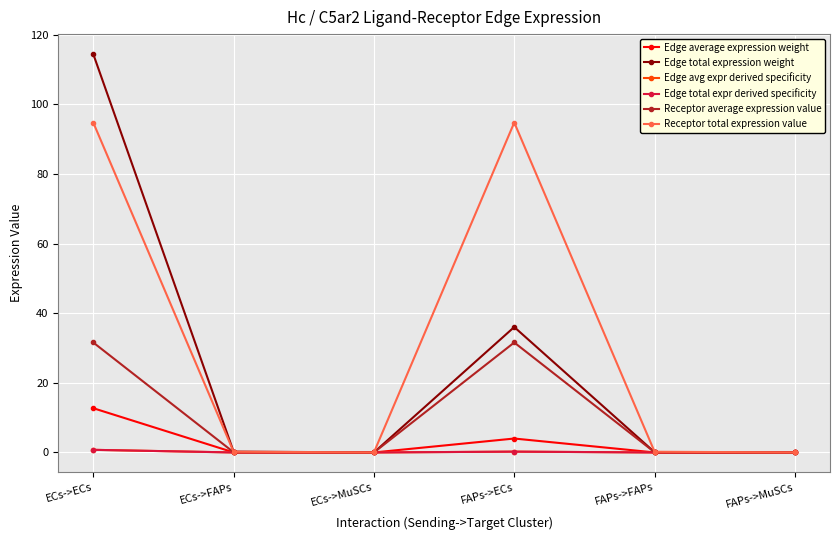

What is the label of the 1st point from the right?

FAPs->MuSCs